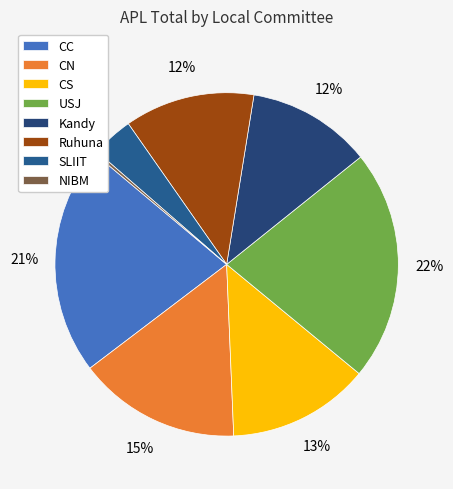

Combined, do CN and NIBM account for over 50%?

No